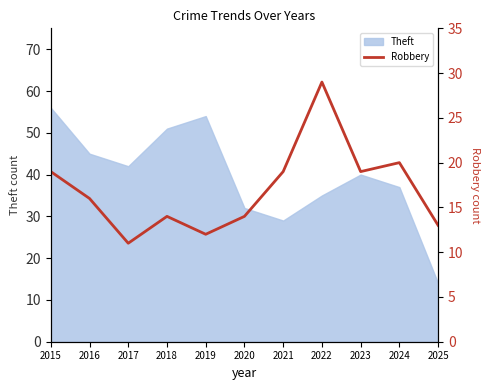

True or false: Theft has a value of 51 at 2018.

True